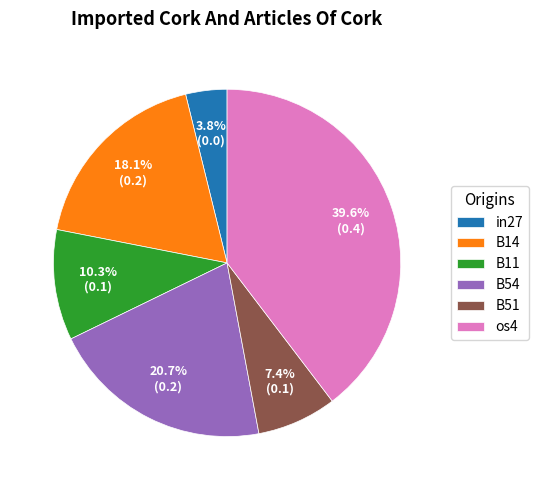

What is the total percentage of B51 and B14?

25.5%